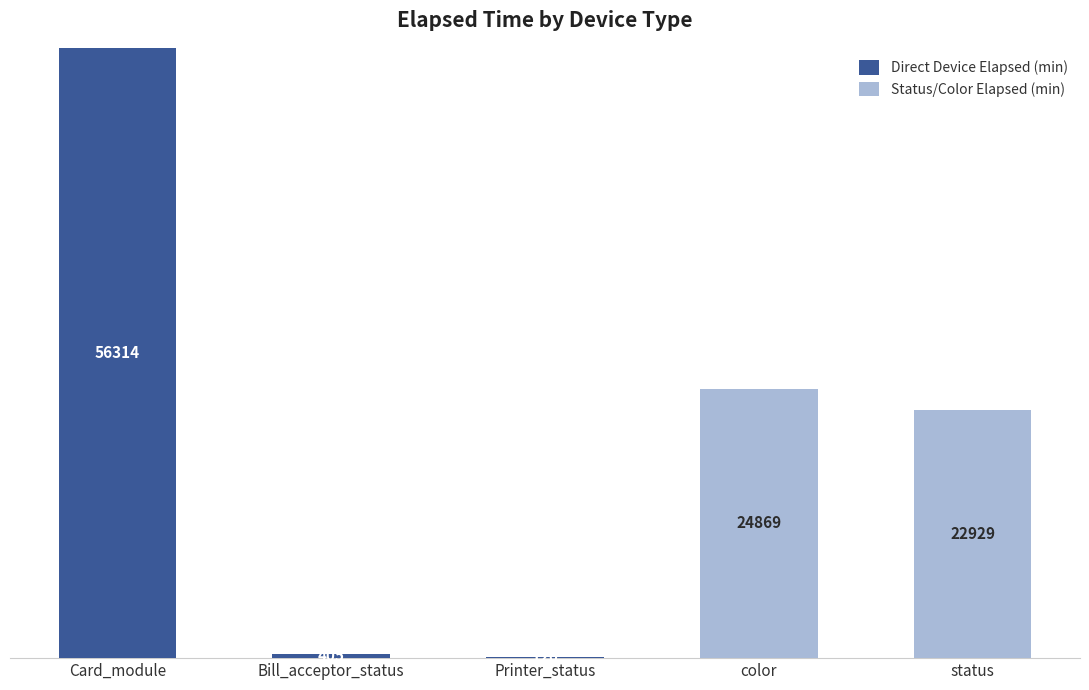

At which label does Direct Device Elapsed (min) reach its peak?

Card_module